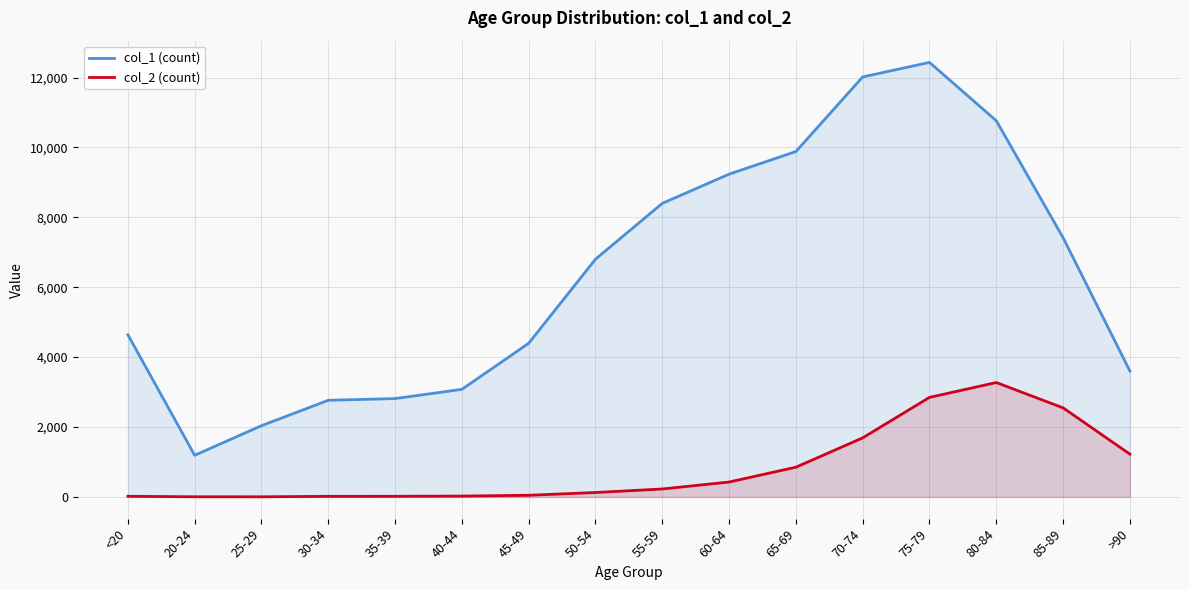

Reading left to right, extract all data points from this chart.

col_1 (count): <20=4641	20-24=1191	25-29=2038	30-34=2765	35-39=2814	40-44=3078	45-49=4396	50-54=6803	55-59=8400	60-64=9236	65-69=9883	70-74=12018	75-79=12434	80-84=10764	85-89=7417	>90=3604
col_2 (count): <20=18	20-24=4	25-29=3	30-34=17	35-39=18	40-44=24	45-49=47	50-54=126	55-59=227	60-64=426	65-69=850	70-74=1690	75-79=2848	80-84=3273	85-89=2548	>90=1224